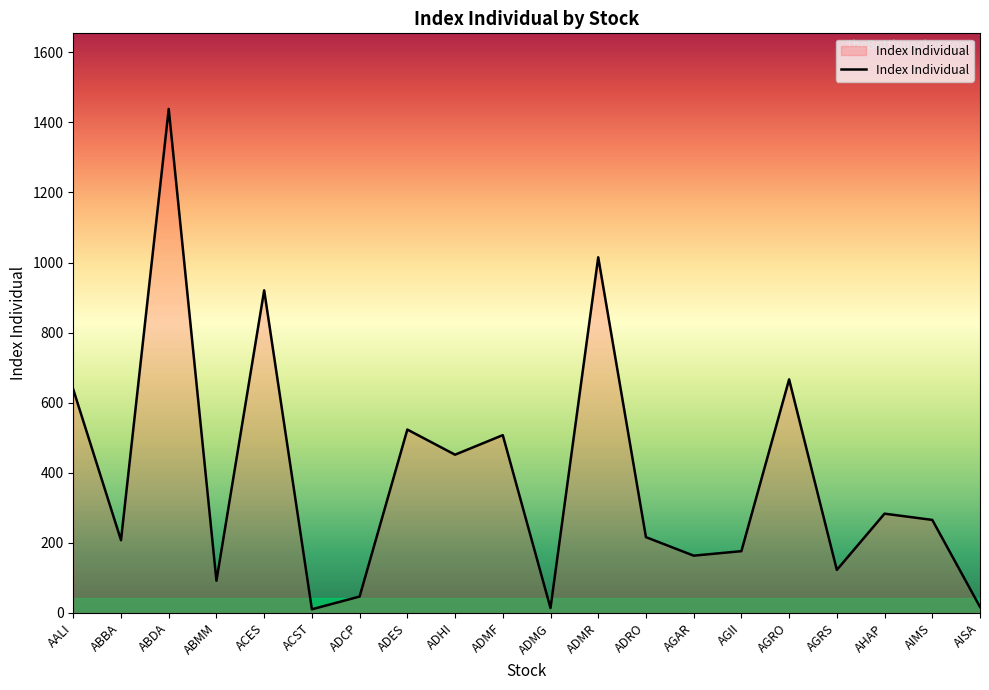

The value at ADHI is 189.0. True or false?

False